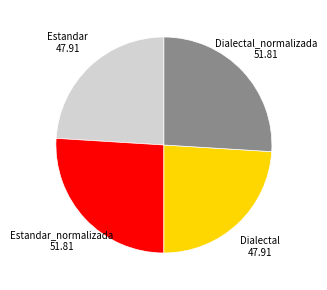

The Dialectal slice represents 24% of the pie. True or false?

True